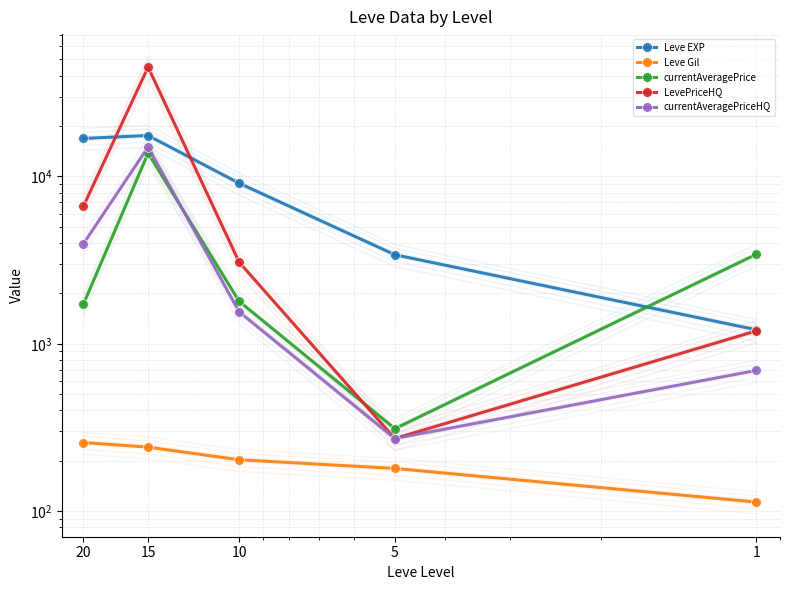

At which label does currentAveragePriceHQ first exceed 1552?

20